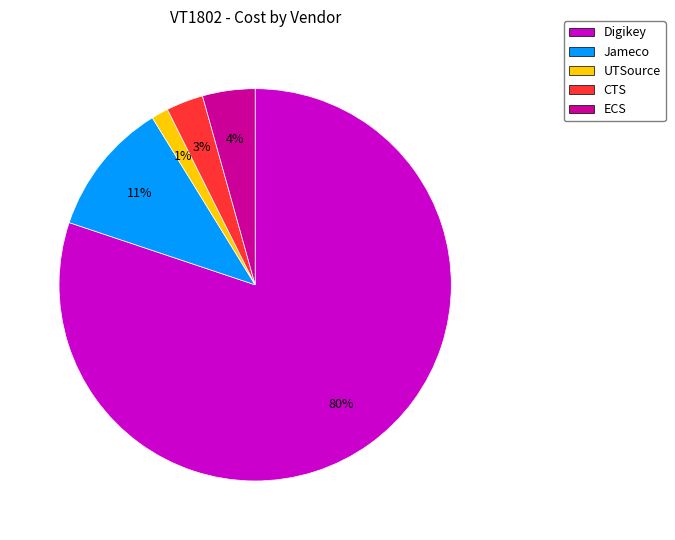

Is it true that UTSource is 1% of the pie?

True